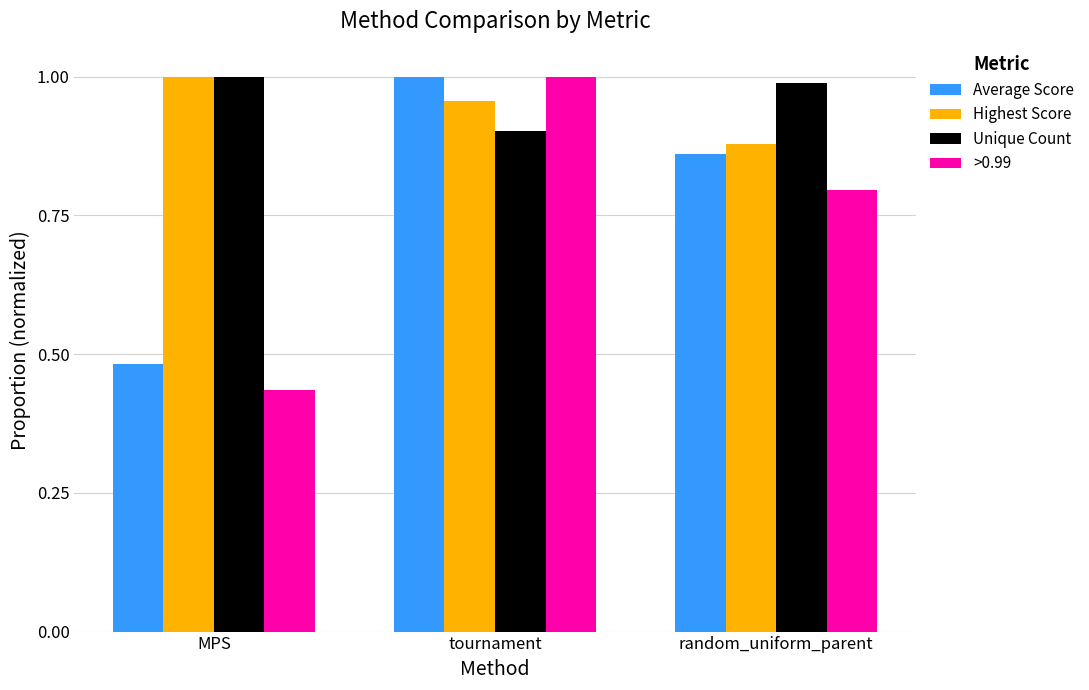

Where is Unique Count nearest to the value 0?

tournament